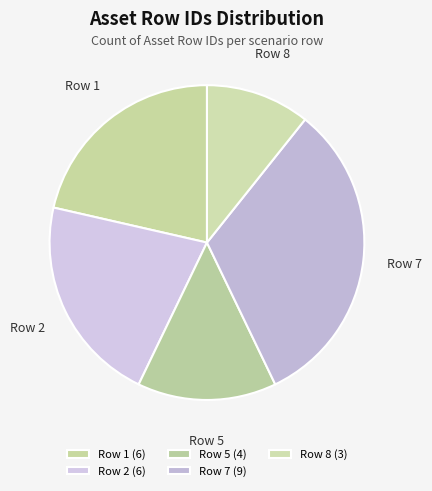

Rank the categories by value from highest to lowest.

Row 7, Row 1, Row 2, Row 5, Row 8